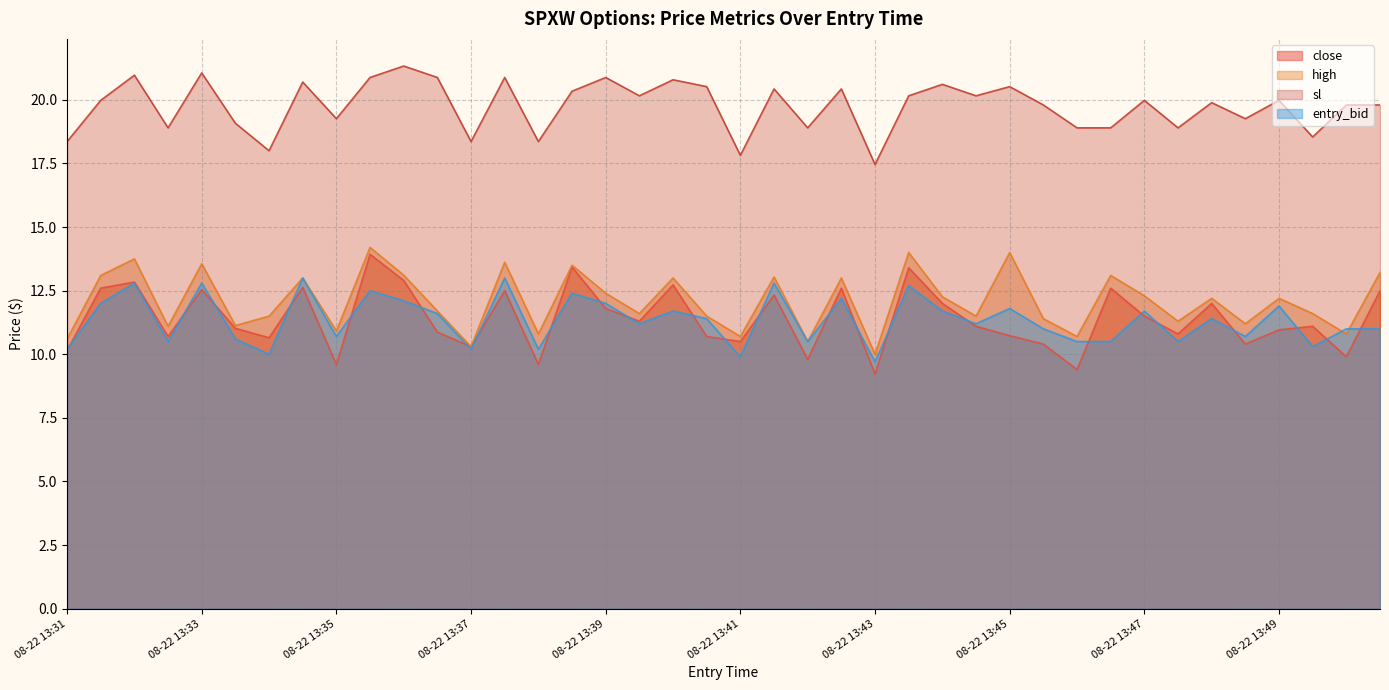

What is the approximate value of high at 08-22 13:39?

12.4